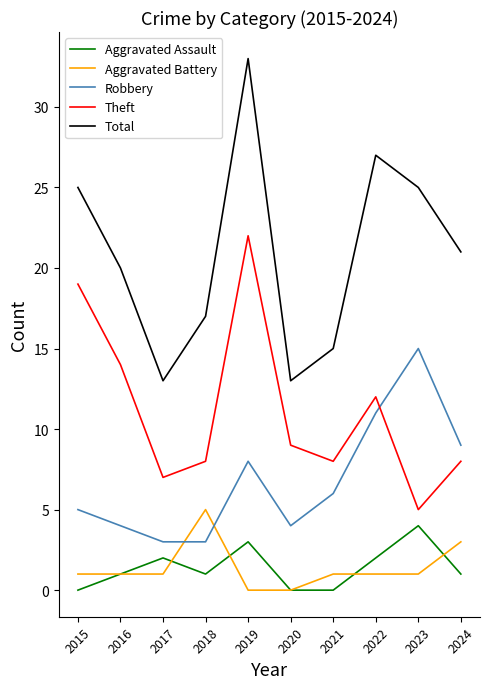

Is it true that Aggravated Assault equals 3 at 2019?

True